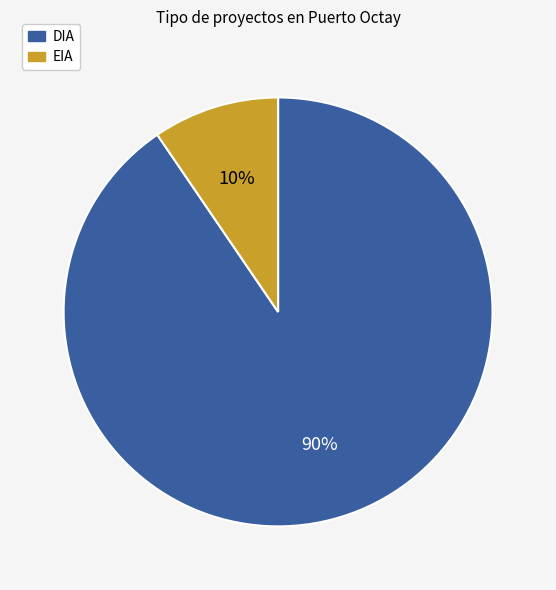

Do DIA and EIA together represent more than half of the pie?

Yes